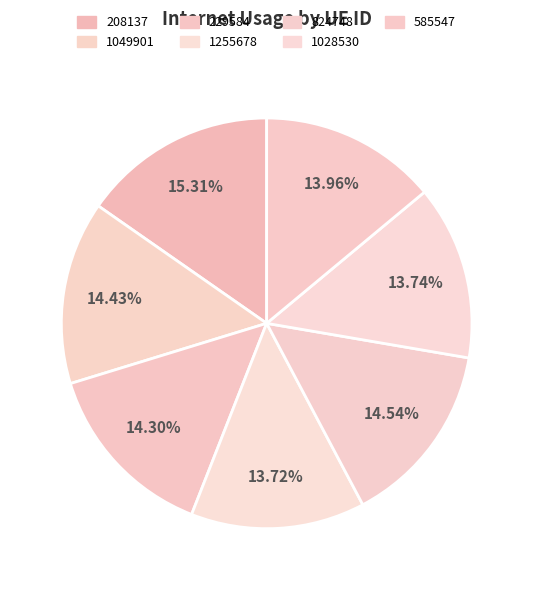

How many slices are in this pie chart?

7